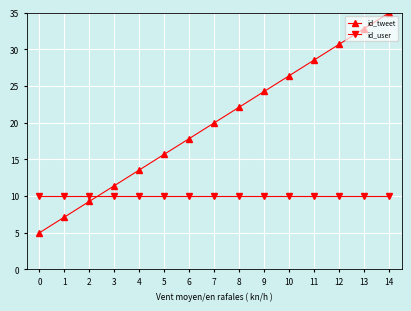

Rank the categories by id_tweet value from lowest to highest.

0, 1, 2, 3, 4, 5, 6, 7, 8, 9, 10, 11, 12, 13, 14